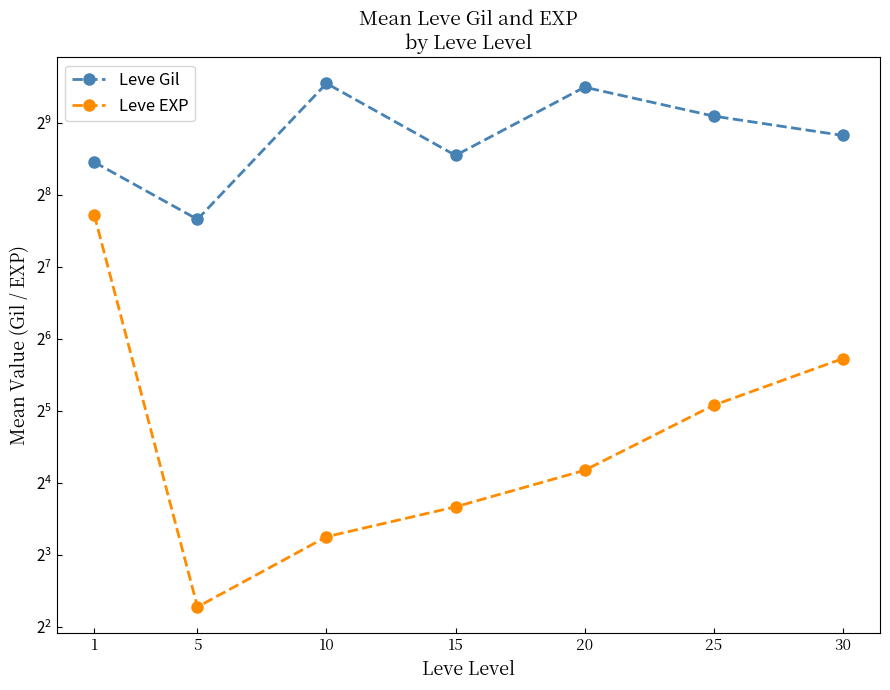

Does the chart have visible grid lines?

No